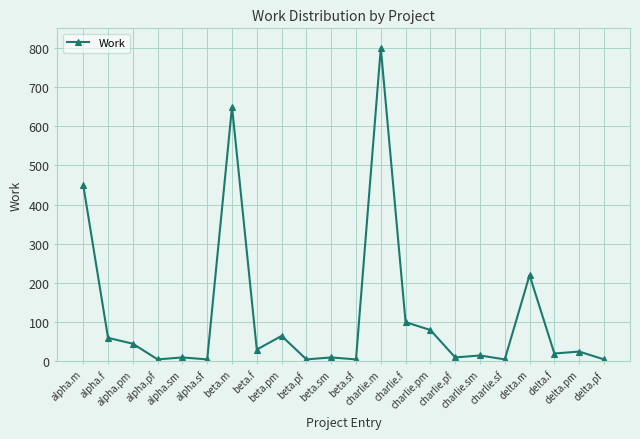

What position from the left is alpha.f?

2